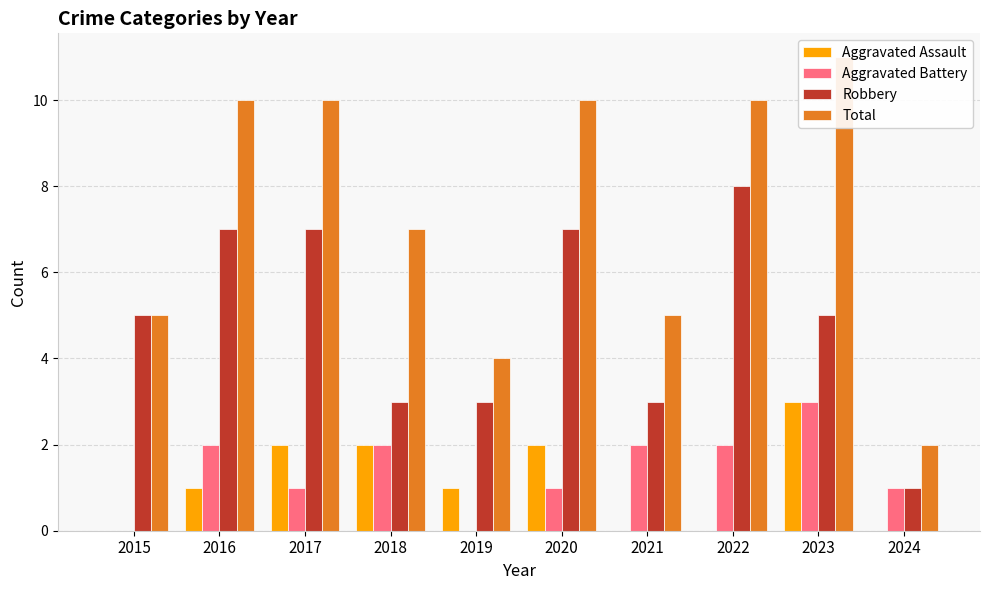

What is the total value across all series at 2017?

20